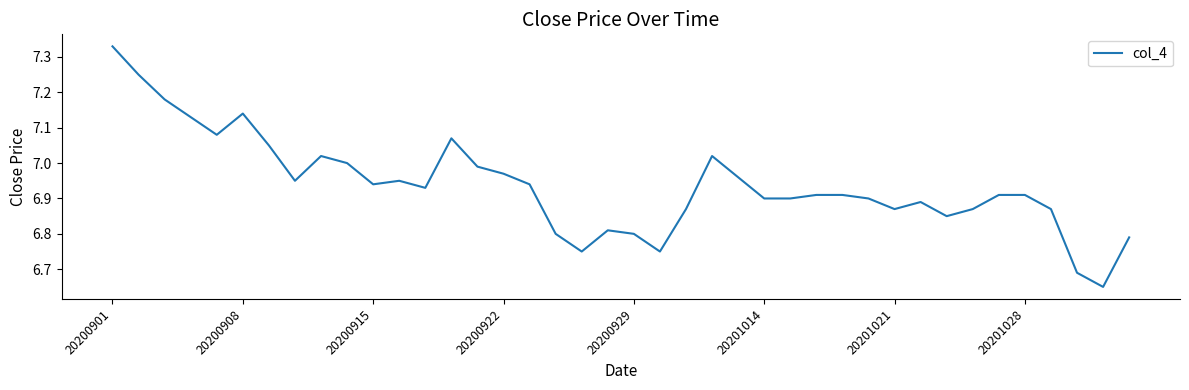

What is the difference between the maximum and minimum values?

0.7